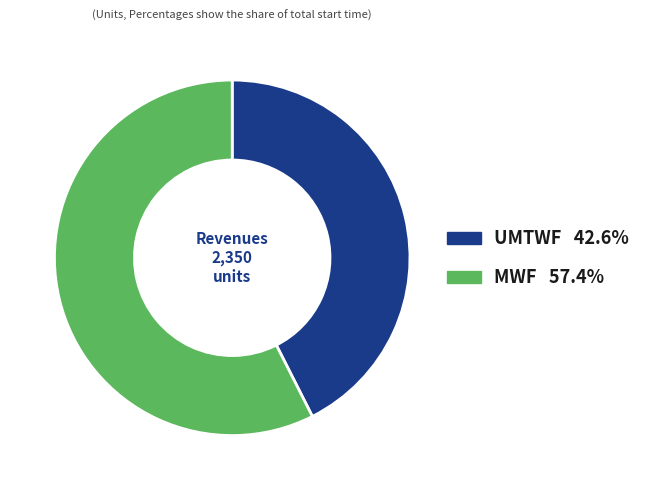

Is MWF the majority of the pie?

Yes